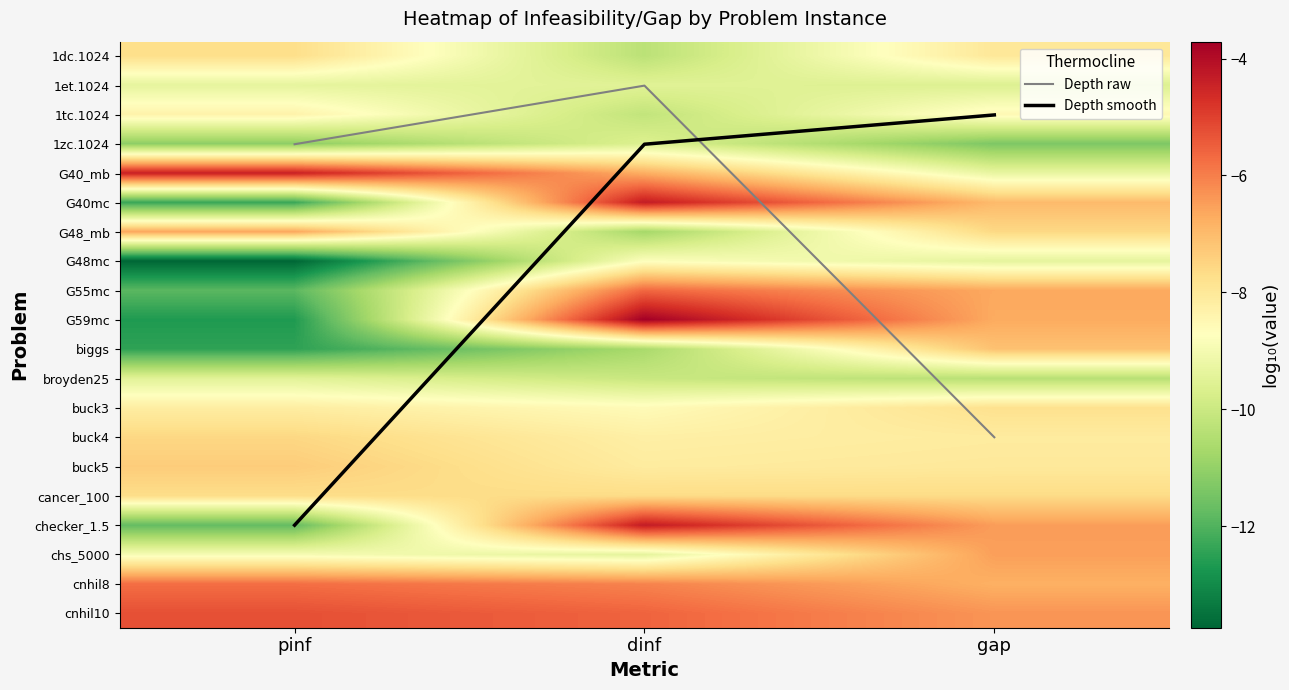

At how many categories does at least one series exceed 1?

3